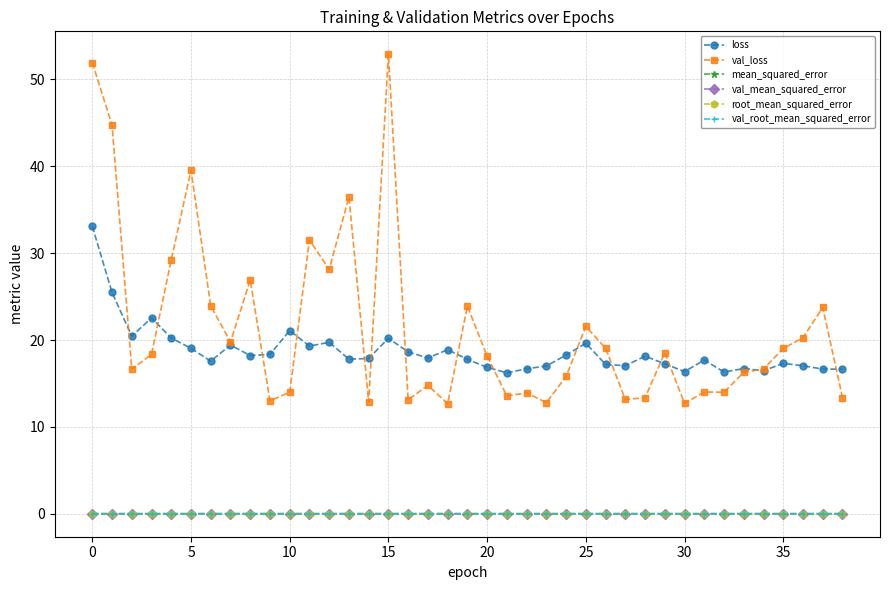

What is the value of the val_loss point at the 22nd from the left?

13.6